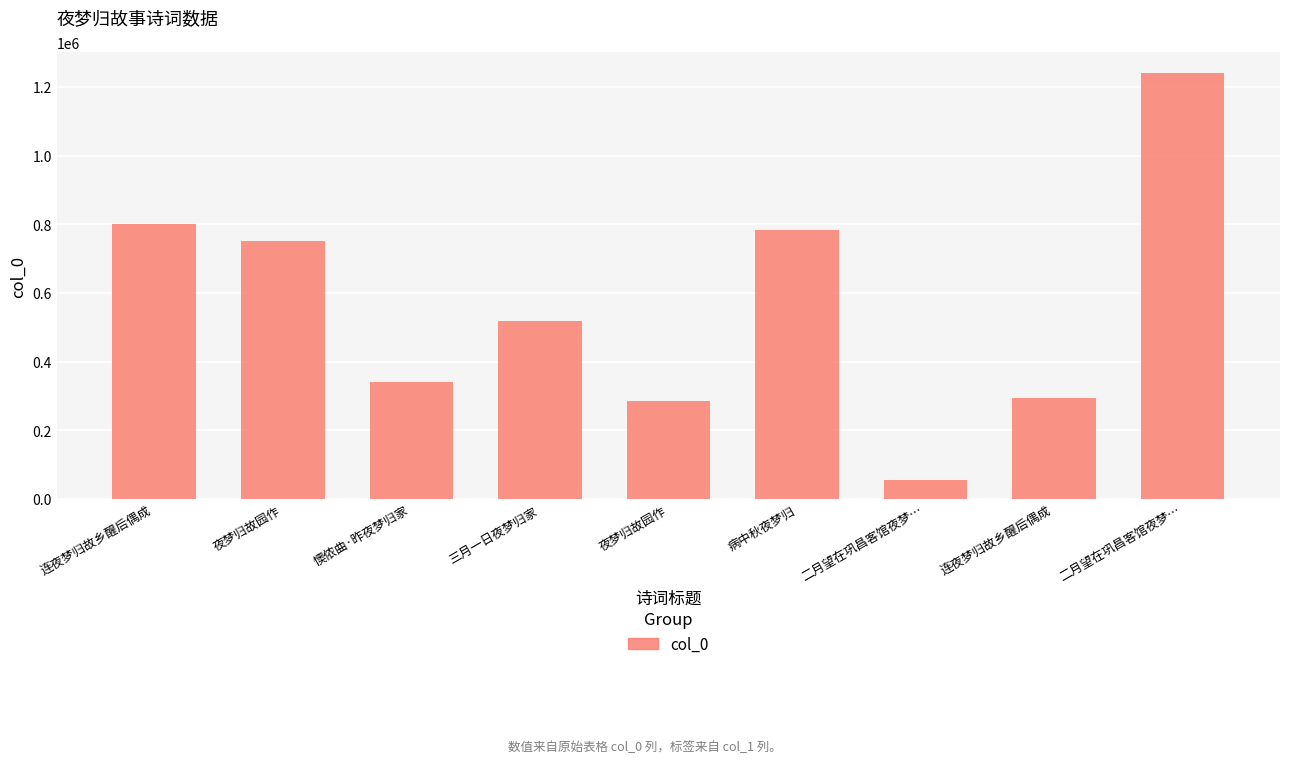

At which label does the data first exceed 518384?

连夜梦归故乡醒后偶成